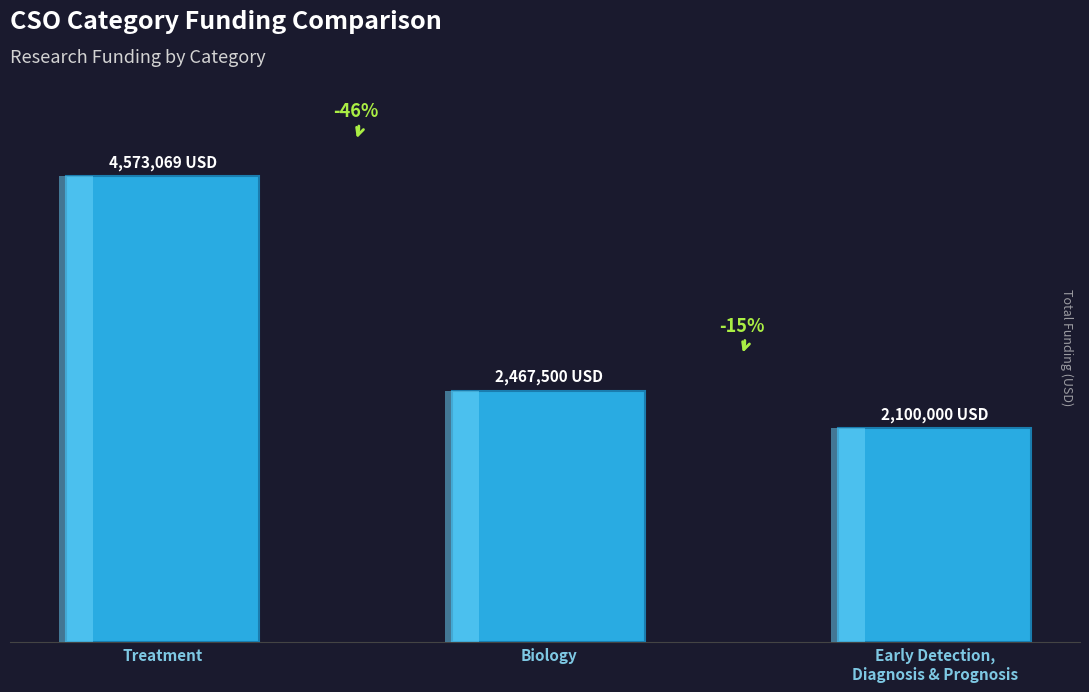

At which label does the data first exceed 2467500?

Treatment